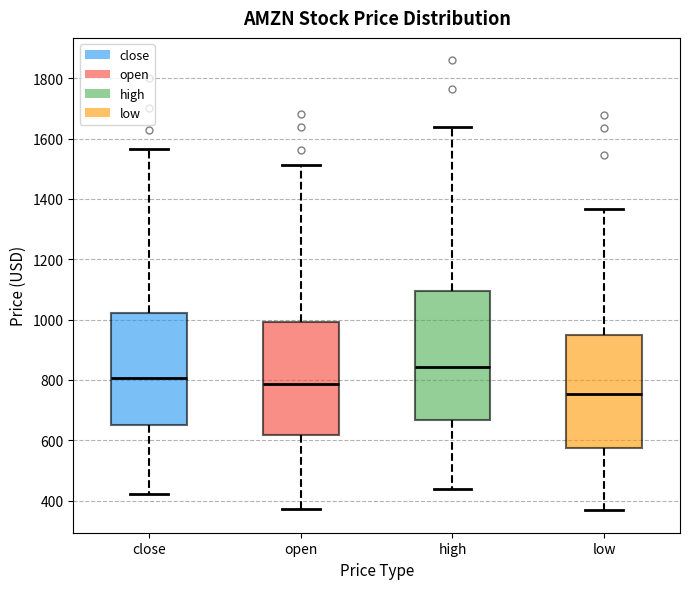

Reading left to right, transcribe this box plot: for each box, give where its median line is, the range the box spans, and where its two whiskers end, as read against the y-axis. The values are not printed on the chart, so give them approximately, as read against the axis.

close: median 800, box 660 to 1020, whiskers 420 to 1560
open: median 780, box 620 to 1000, whiskers 380 to 1520
high: median 840, box 660 to 1100, whiskers 440 to 1640
low: median 760, box 580 to 960, whiskers 360 to 1360